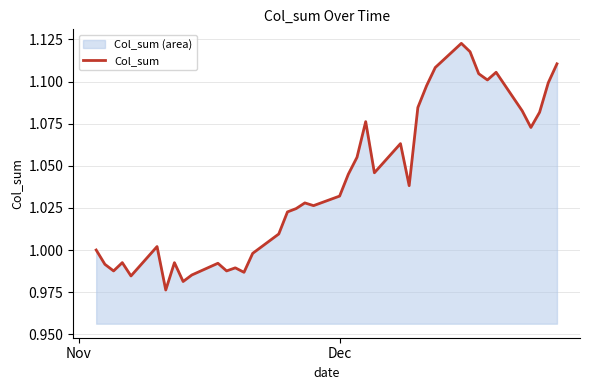

How many lines are shown in the chart?

1